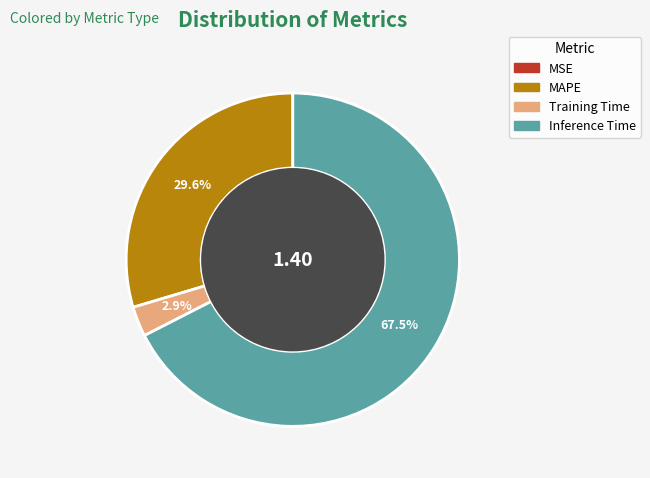

Which slice is the largest?

Inference Time